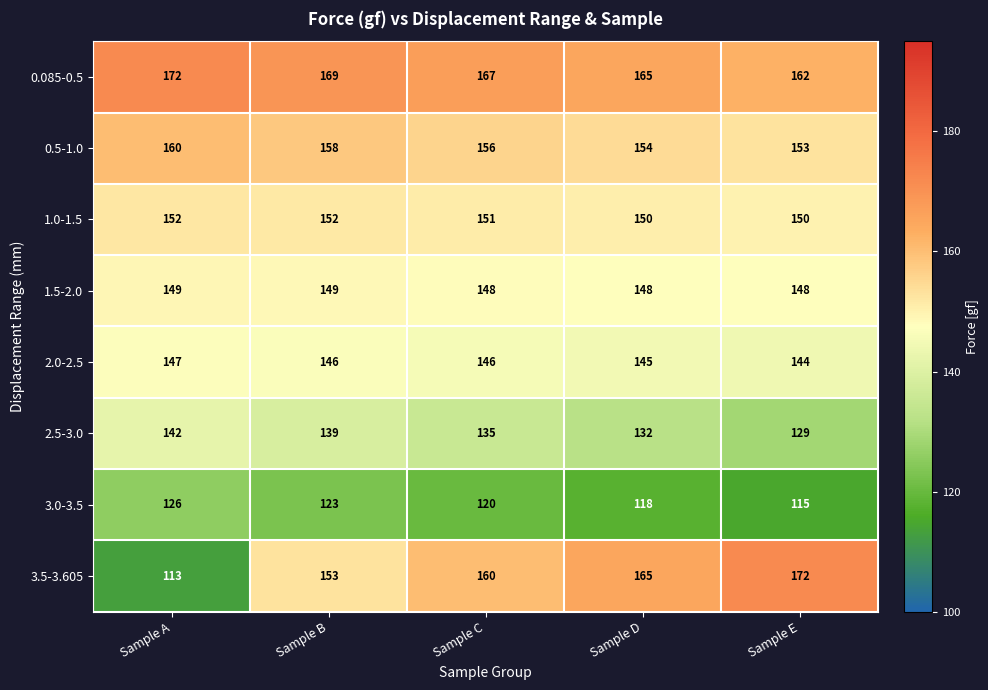

What is the difference between the highest and lowest values at Sample E?

57